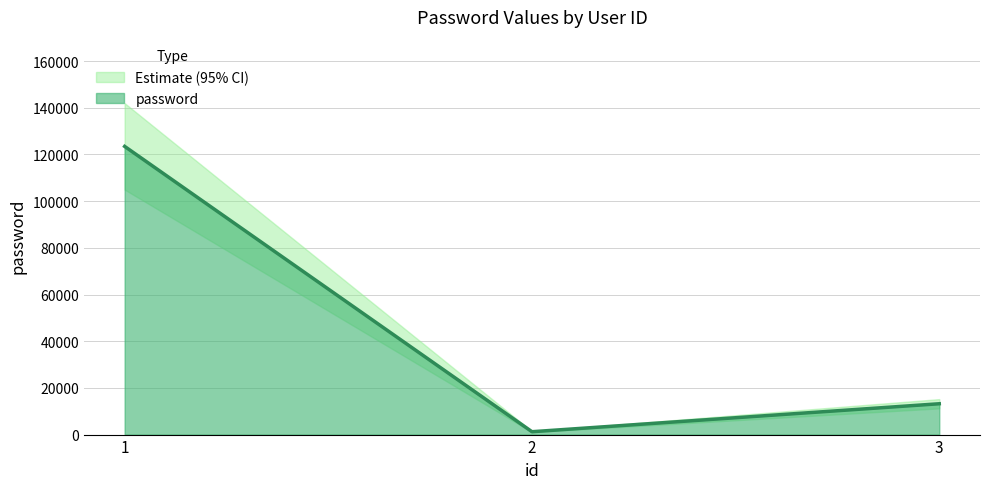

List the labels in order of value, largest first.

1, 3, 2